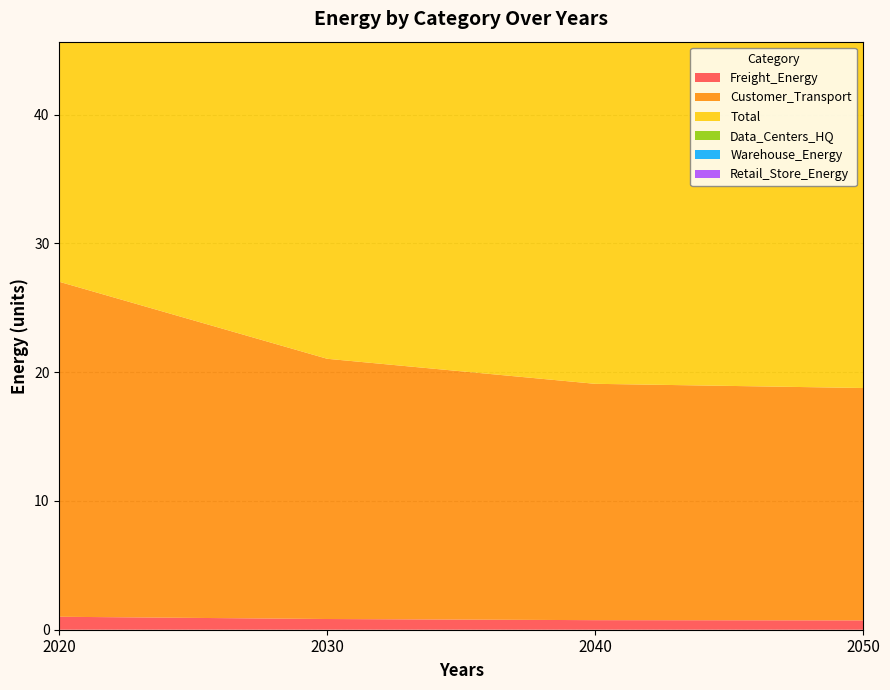

Reading right to left, what are all the values shown in this chart?

Freight_Energy: 2050=0.7	2040=0.7	2030=0.8	2020=1.0
Customer_Transport: 2050=18.0	2040=18.3	2030=20.2	2020=26.0
Total: 2050=31.5	2040=31.8	2030=33.7	2020=39.7
Data_Centers_HQ: 2050=1.2	2040=1.2	2030=1.2	2020=1.2
Warehouse_Energy: 2050=1.8	2040=1.8	2030=1.8	2020=1.8
Retail_Store_Energy: 2050=8.4	2040=8.4	2030=8.4	2020=8.4